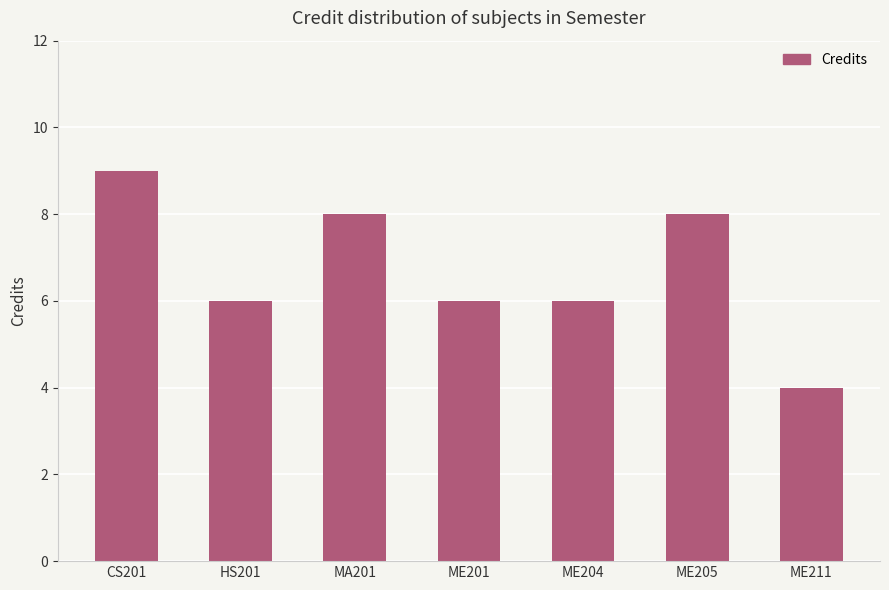

What is the greatest value displayed?

9